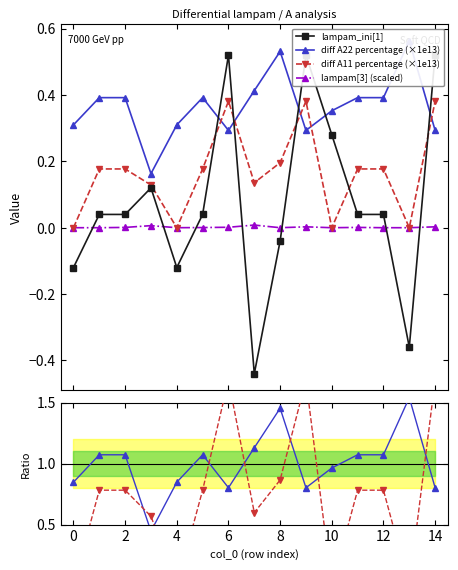

True or false: diff A11 percentage (×1e13) has more than 0 interior local peaks.

True